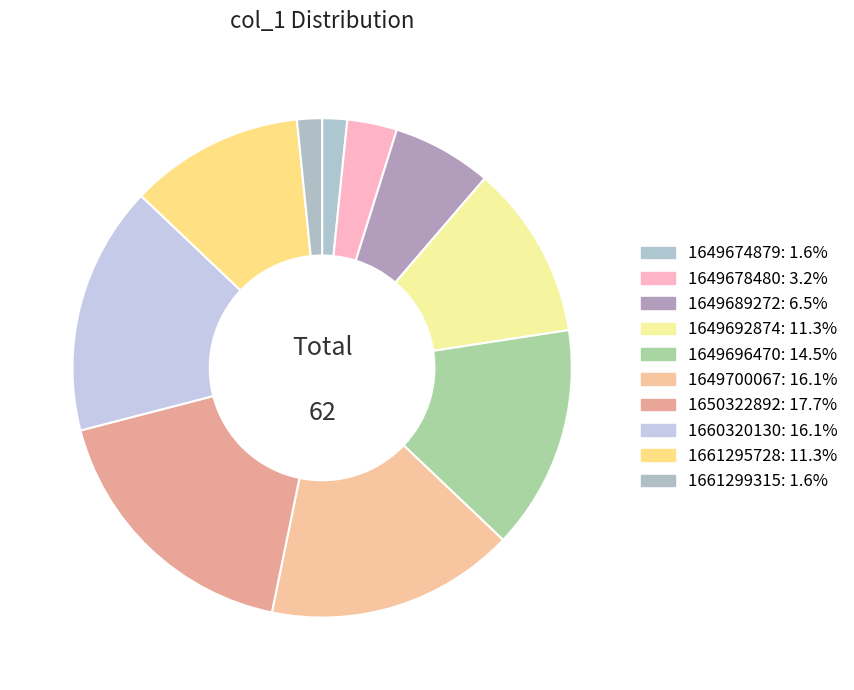

Is 1649674879 the majority of the pie?

No